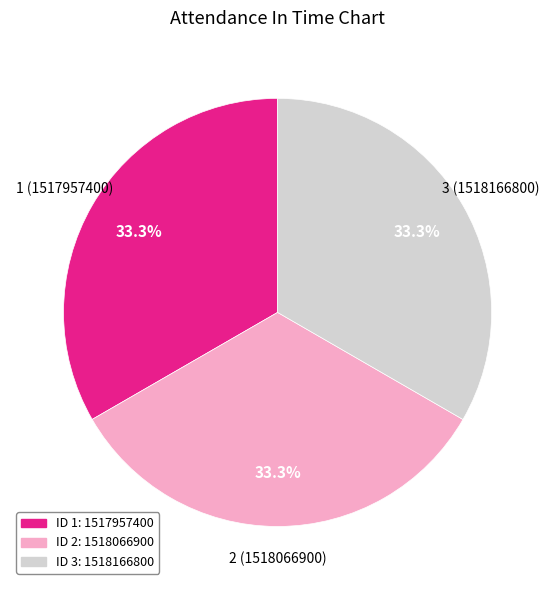

Is there any slice that represents more than half of the pie?

No